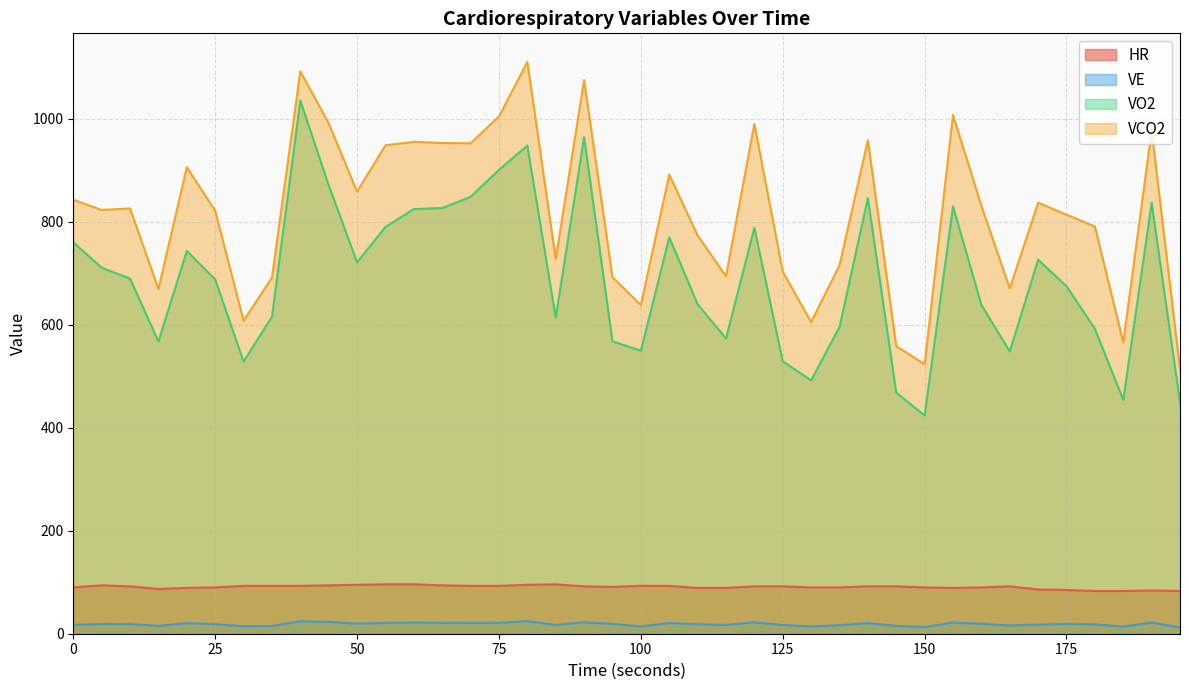

How many series are shown in this chart?

4